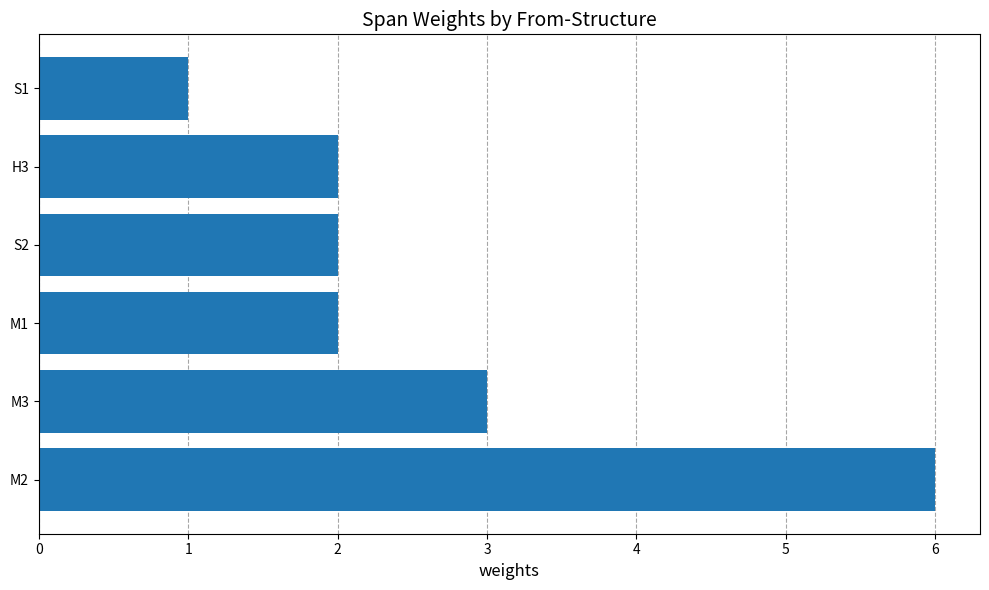

What is the average value?

3